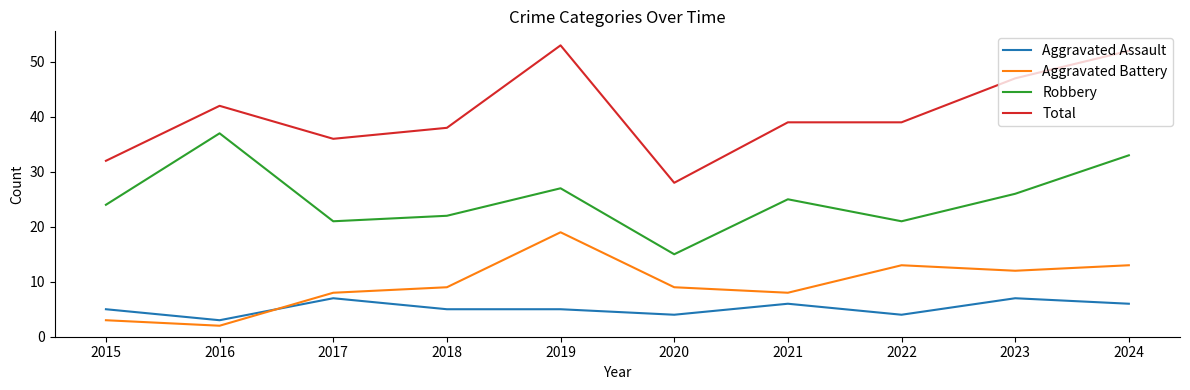

Is it true that Aggravated Assault equals 7 at 2018?

False